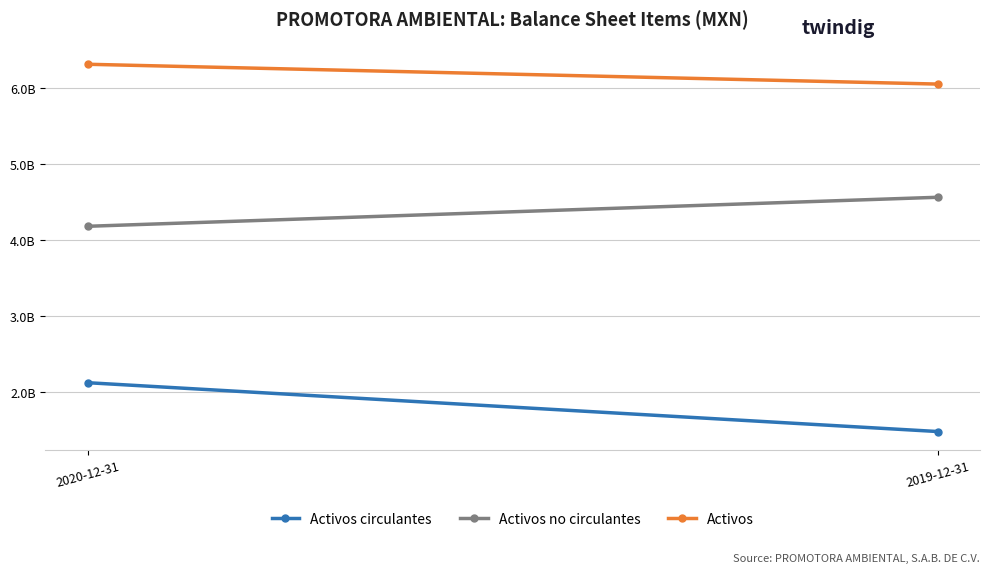

Which category has the highest value across all series?

2020-12-31